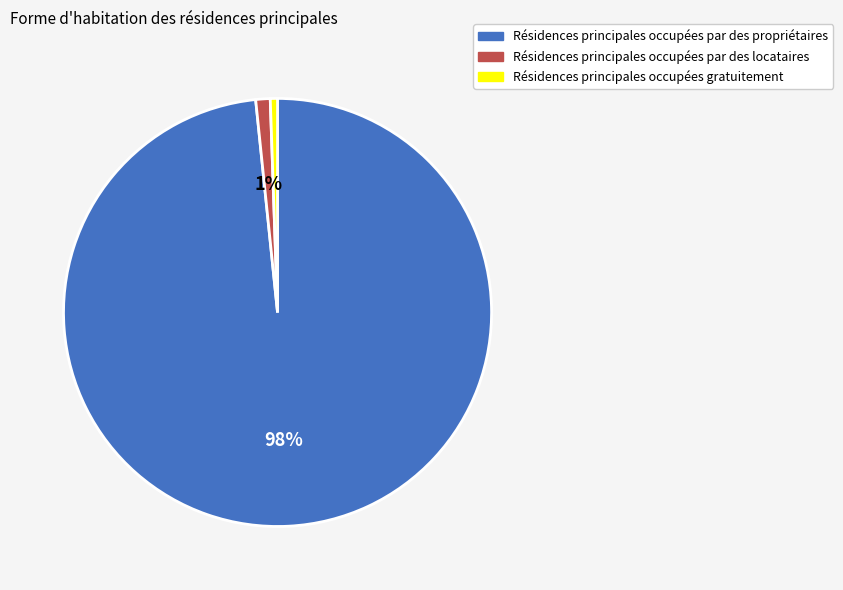

To the nearest percent, what is the average slice percentage?

33%